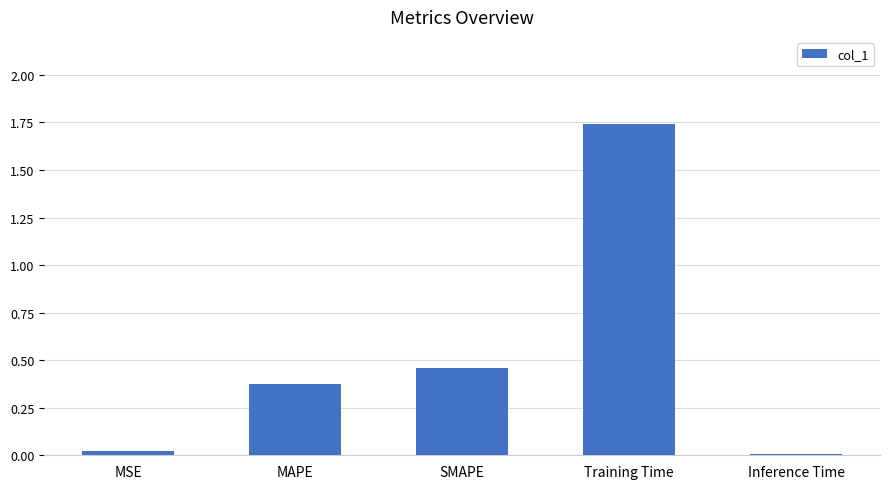

The value at Training Time is 2.7. True or false?

False